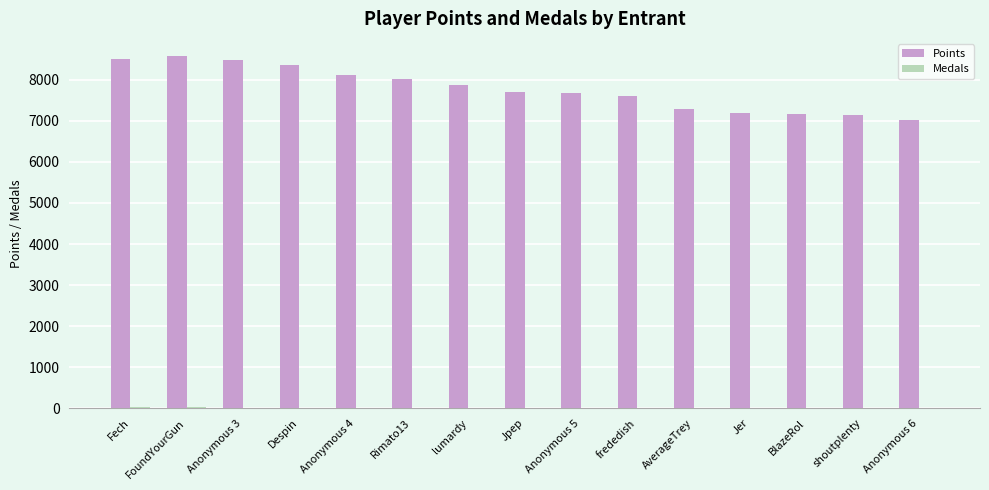

Which series has the largest total across all categories?

Points